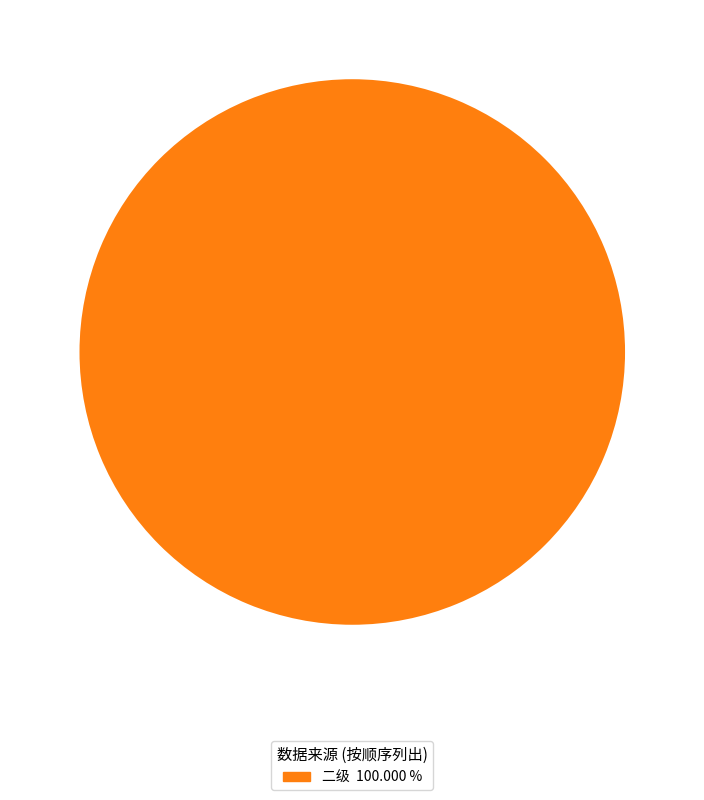

Is there any slice that represents more than half of the pie?

Yes